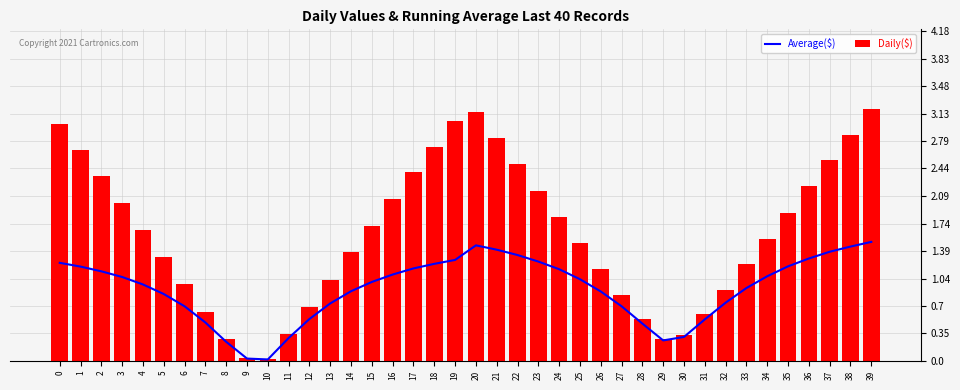

The Daily($) series shows 0.0 at 9. True or false?

True